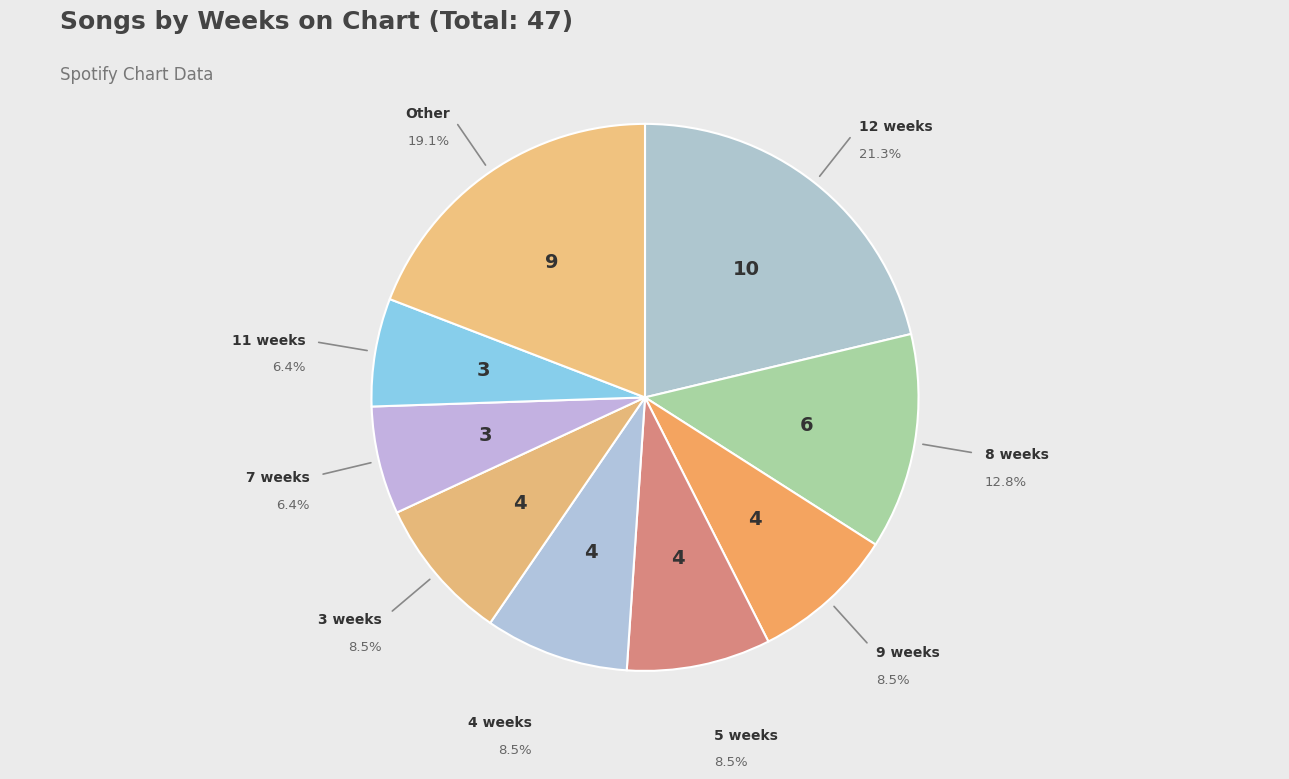

How many segments does this pie chart have?

9